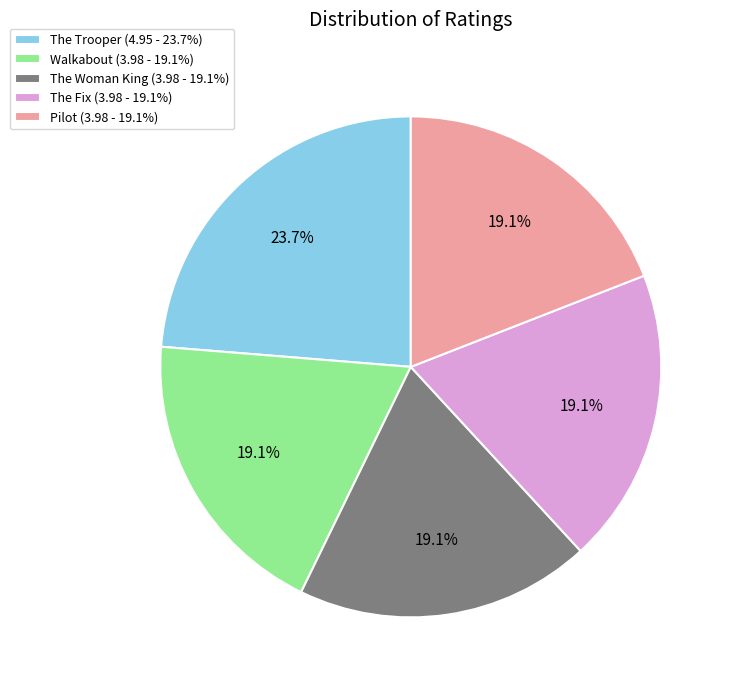

To the nearest percent, what percentage of the pie is Walkabout?

19%